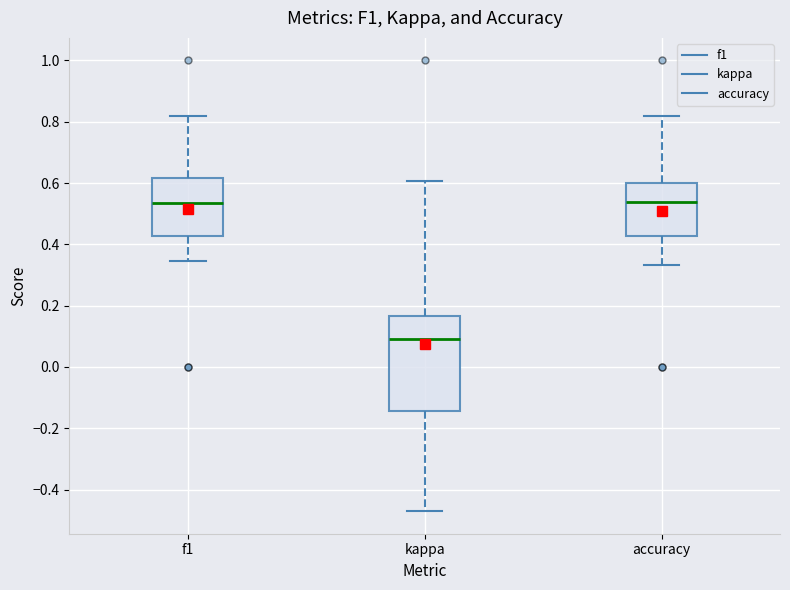

Reading left to right, transcribe this box plot: for each box, give where its median line is, the range the box spans, and where its two whiskers end, as read against the y-axis. The values are not printed on the chart, so give them approximately, as read against the axis.

f1: median 0.54, box 0.42 to 0.62, whiskers 0.34 to 0.82
kappa: median 0.10, box -0.14 to 0.16, whiskers -0.48 to 0.60
accuracy: median 0.54, box 0.42 to 0.60, whiskers 0.34 to 0.82